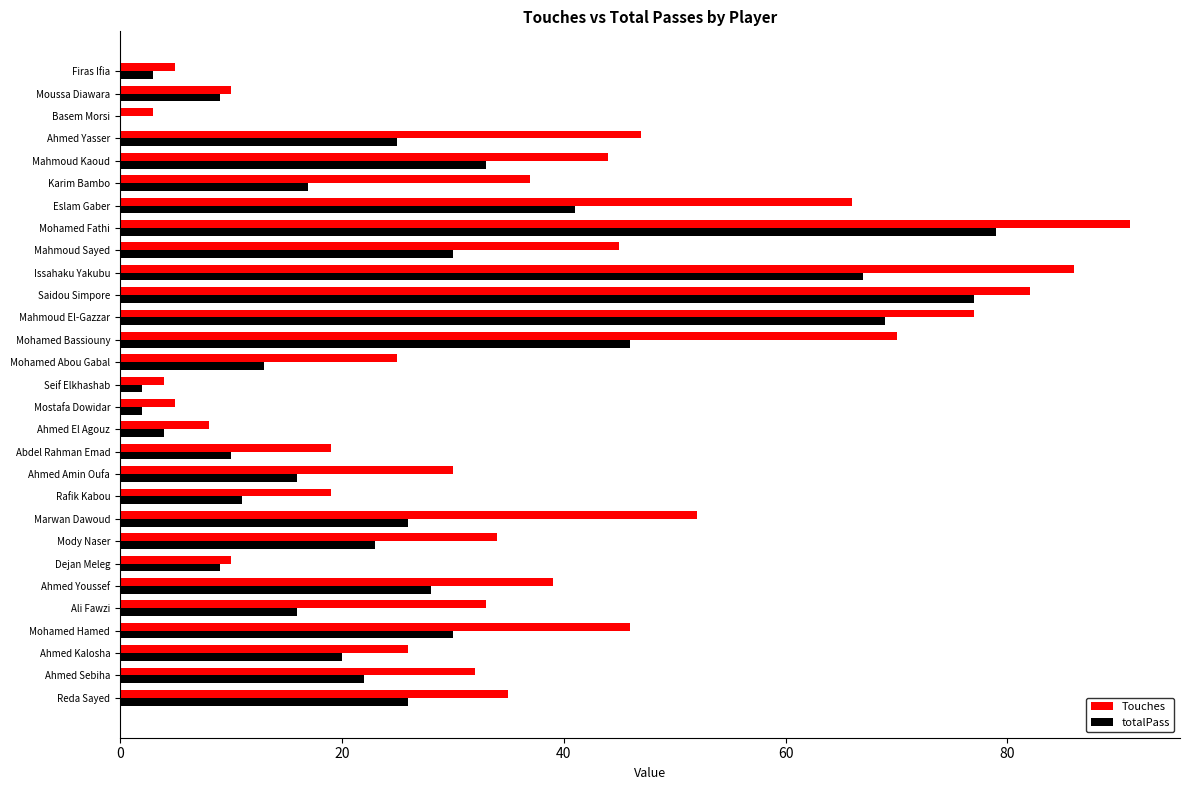

True or false: totalPass has a value of 13 at Dejan Meleg.

False